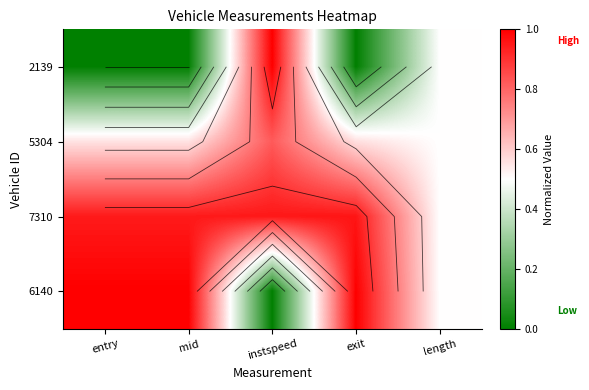

At which category is the sum across all series the highest?

instspeed